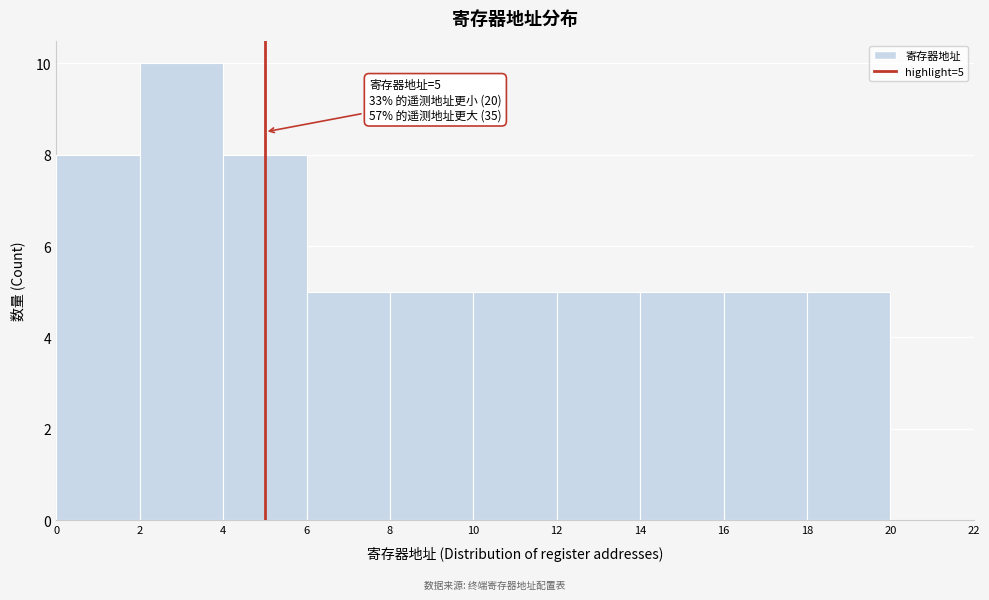

Over which range of the x-axis is the bar tallest?

2 to 4